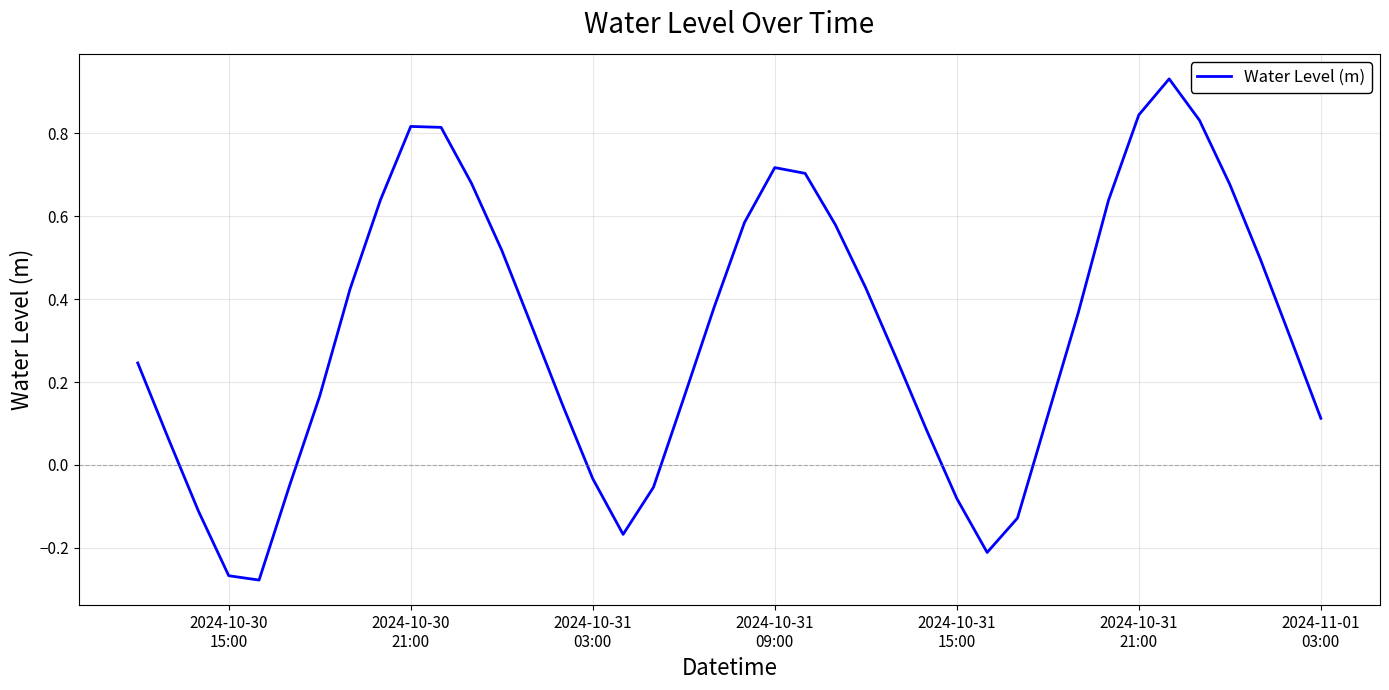

How many interior local peaks (higher than both neighbors) does the data have?

3